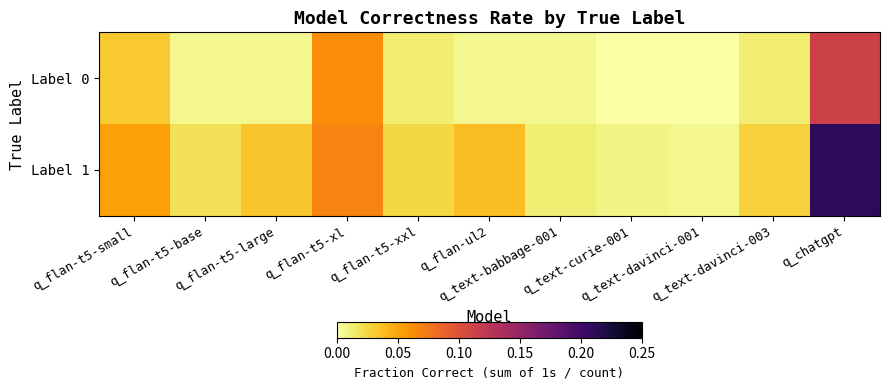

Between q_flan-ul2 and q_text-davinci-003, which series saw the biggest shift?

Label 1